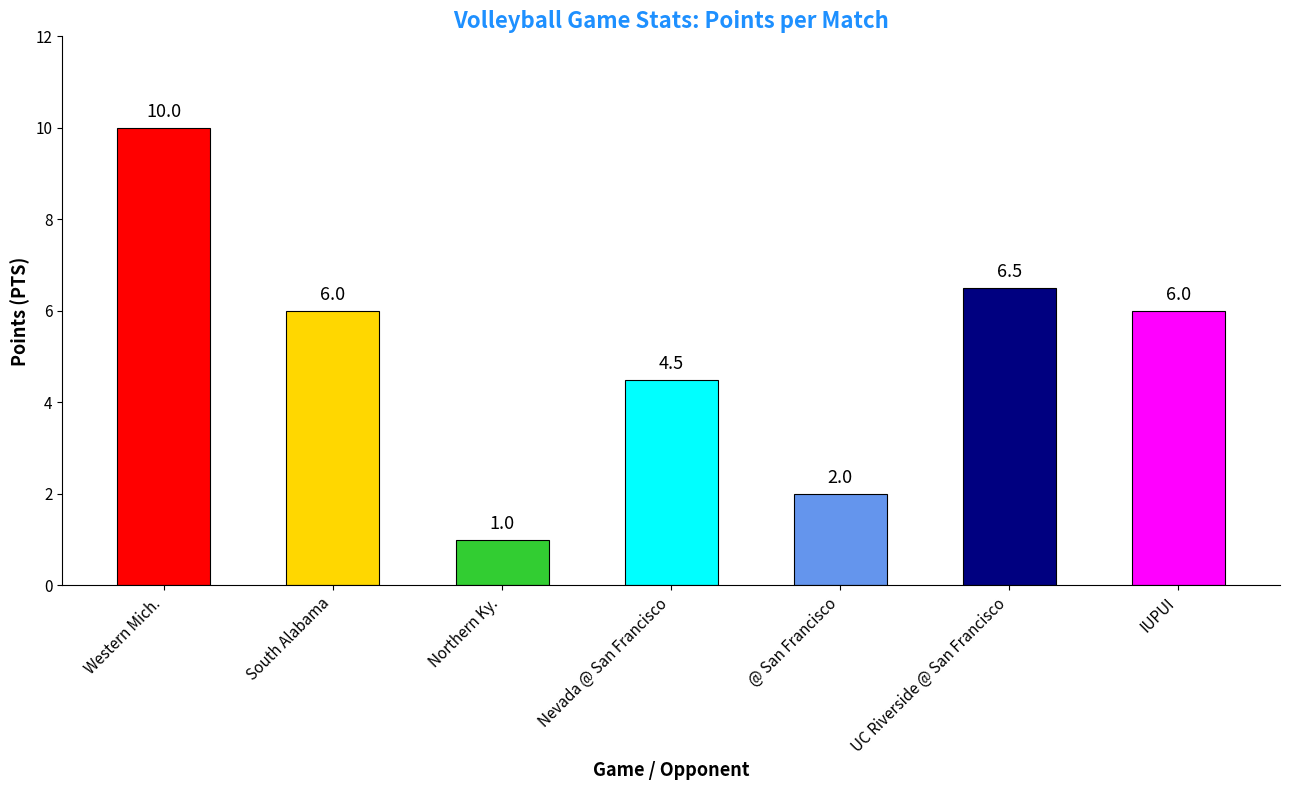

Reading left to right, extract all data points from this chart.

Western Mich.=10.0	South Alabama=6.0	Northern Ky.=1.0	Nevada @ San Francisco=4.5	@ San Francisco=2.0	UC Riverside @ San Francisco=6.5	IUPUI=6.0